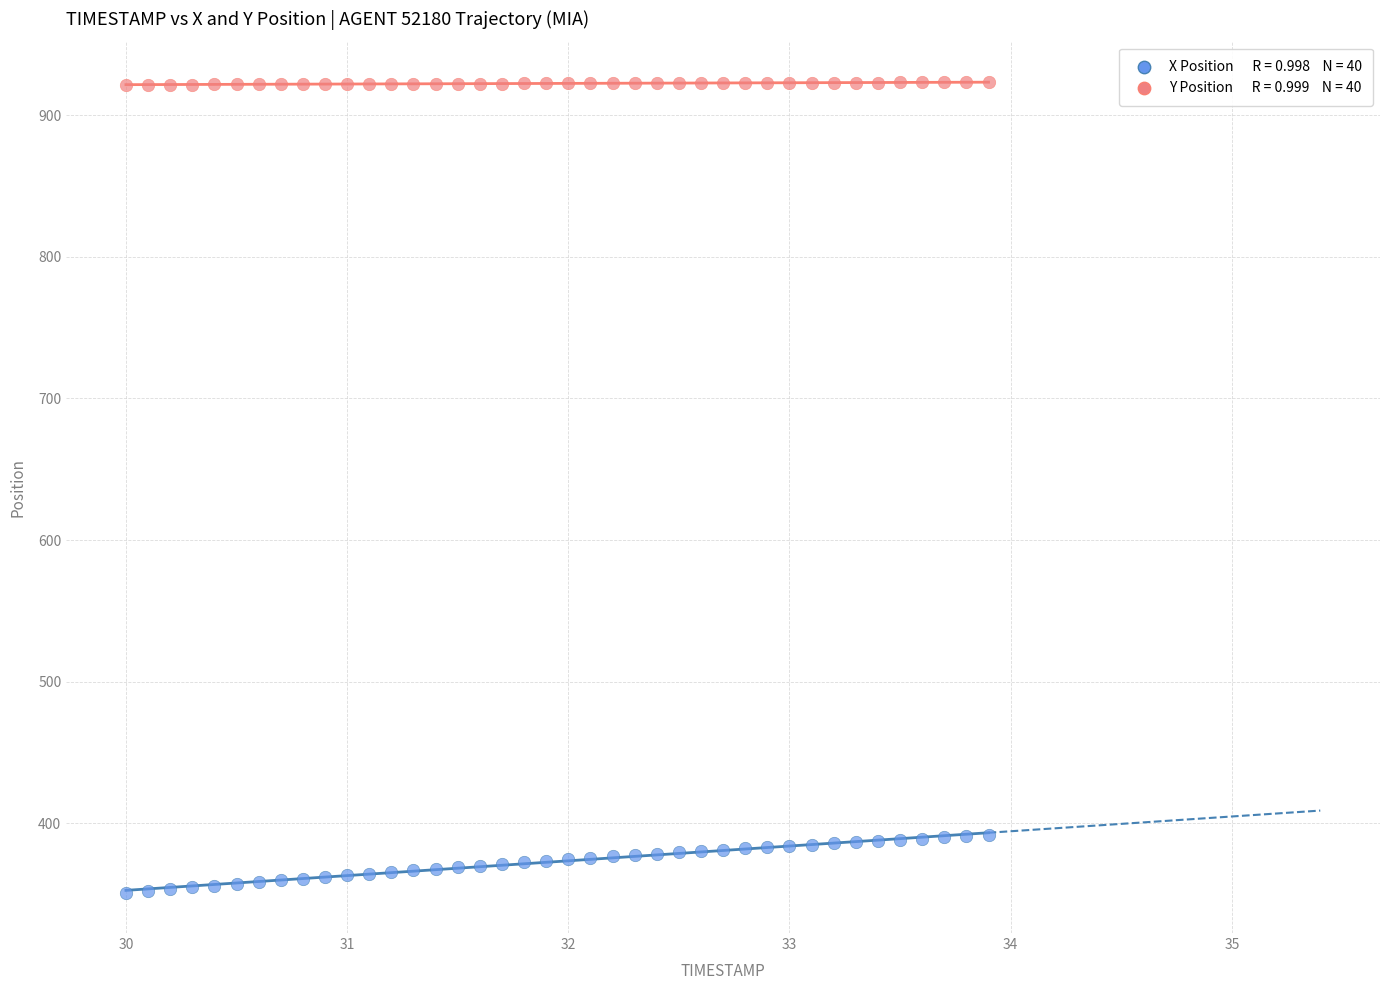

Across all data points, what is the range of X values (max minus min)?

3.9